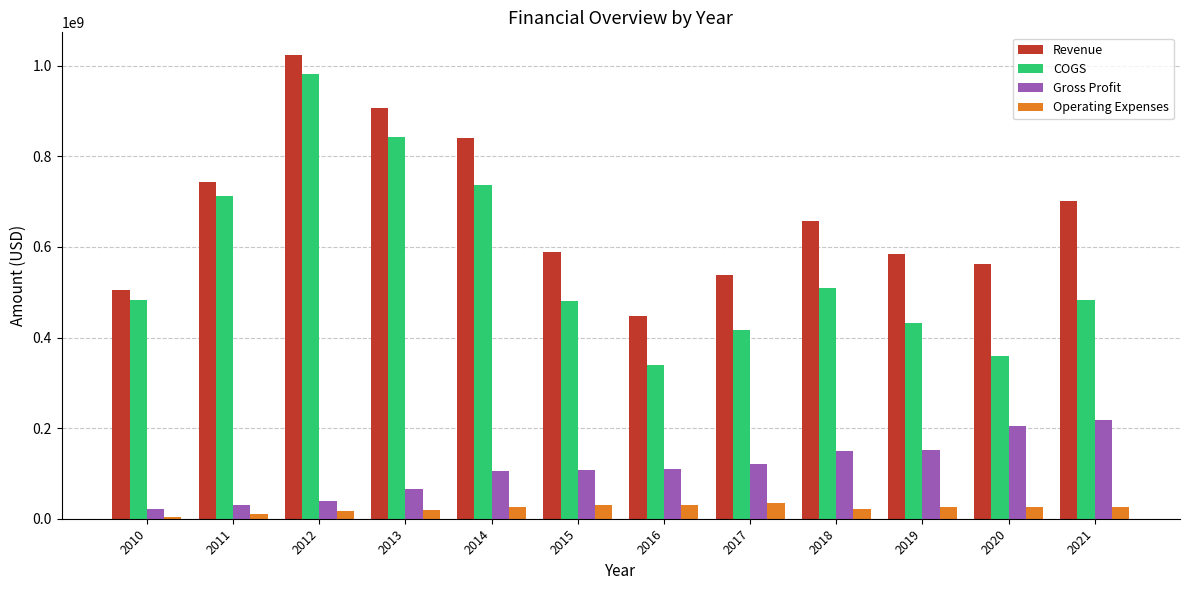

What is the highest value of the Revenue series?

1022586000